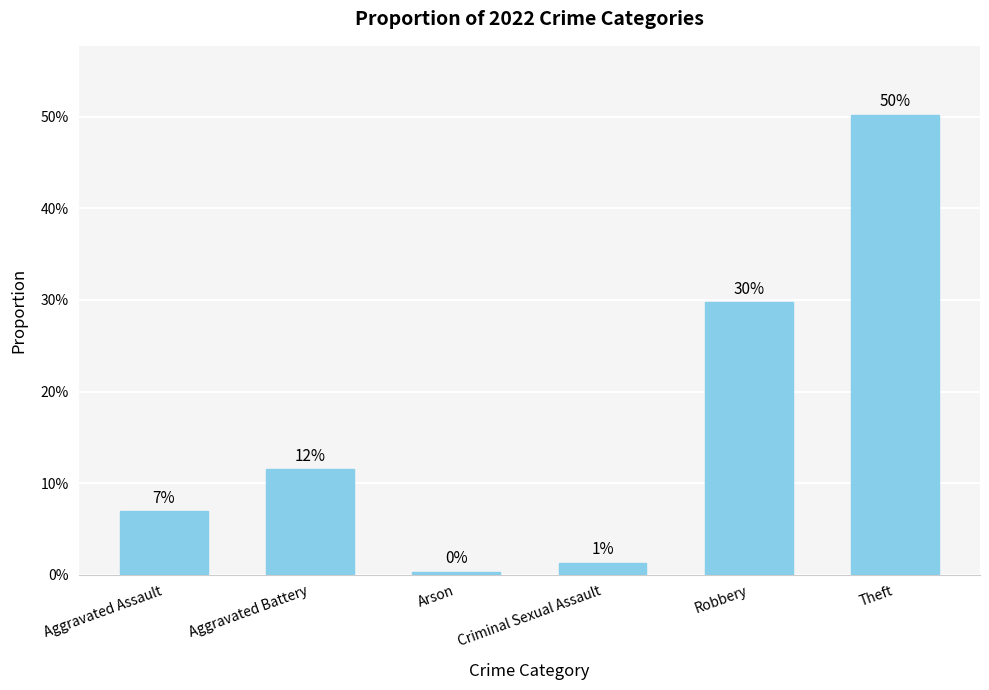

Reading right to left, what are all the values shown in this chart?

Theft=0.5	Robbery=0.3	Criminal Sexual Assault=0.0	Arson=0.0	Aggravated Battery=0.1	Aggravated Assault=0.1